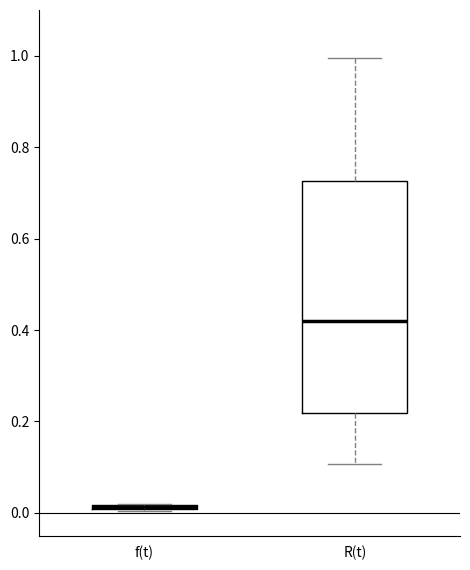

Which box is the tallest, from its lower edge to its upper edge?

R(t)